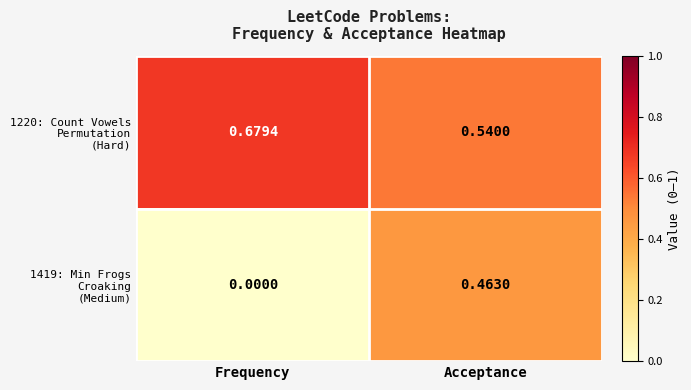

Which category has the highest value across all series?

Frequency